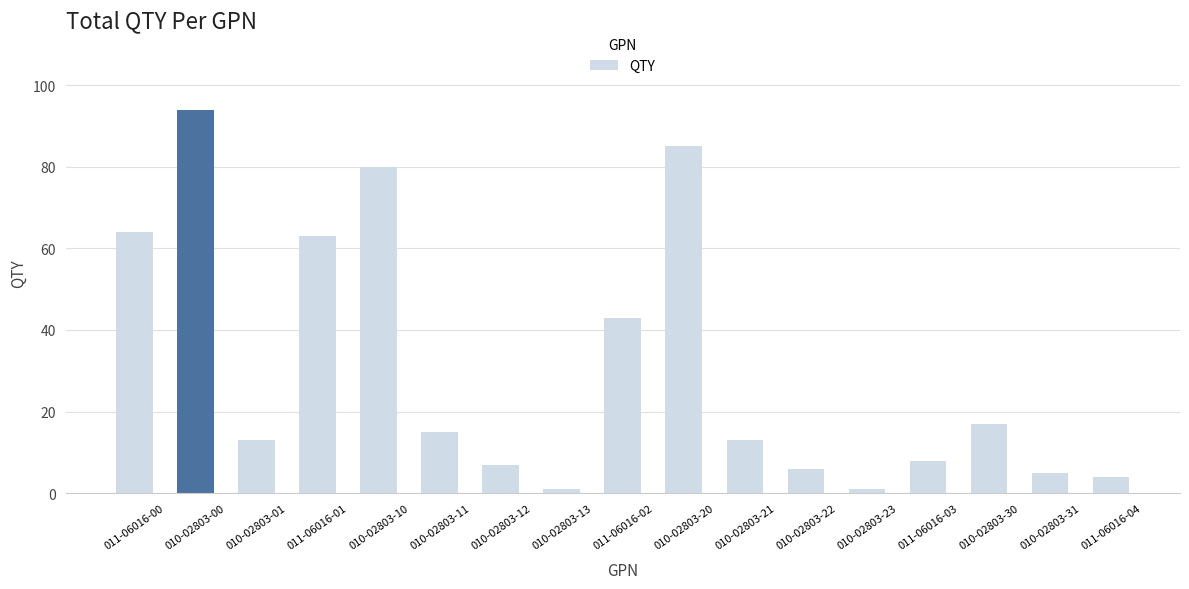

Reading left to right, transcribe all the data shown in this chart.

011-06016-00=64	010-02803-00=94	010-02803-01=13	011-06016-01=63	010-02803-10=80	010-02803-11=15	010-02803-12=7	010-02803-13=1	011-06016-02=43	010-02803-20=85	010-02803-21=13	010-02803-22=6	010-02803-23=1	011-06016-03=8	010-02803-30=17	010-02803-31=5	011-06016-04=4